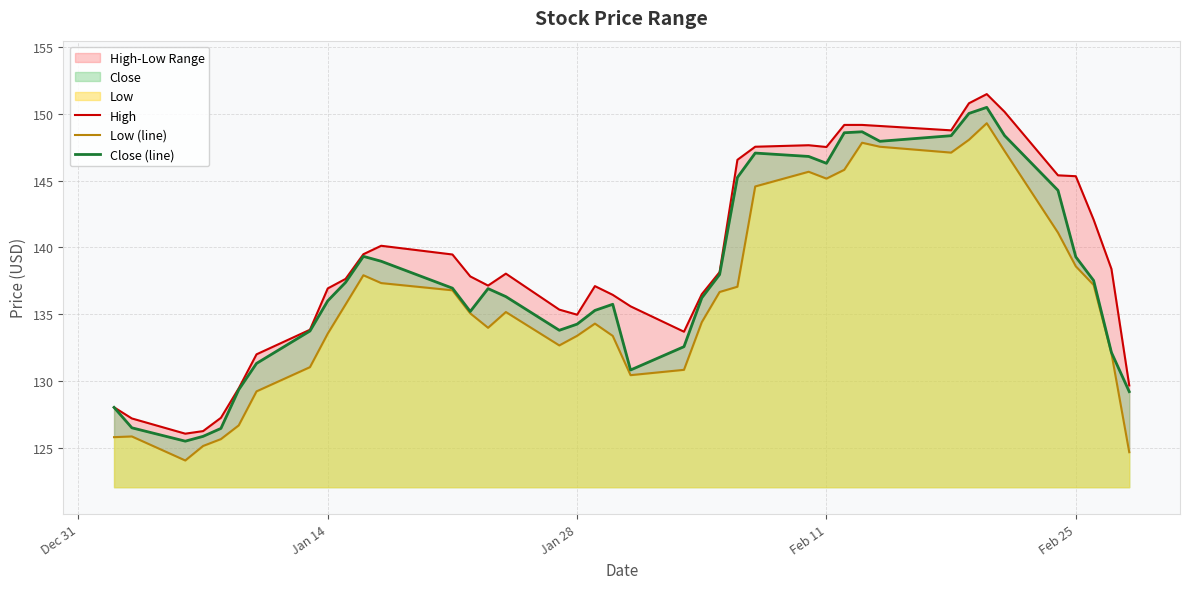

What is the maximum value for Close (line)?

150.5